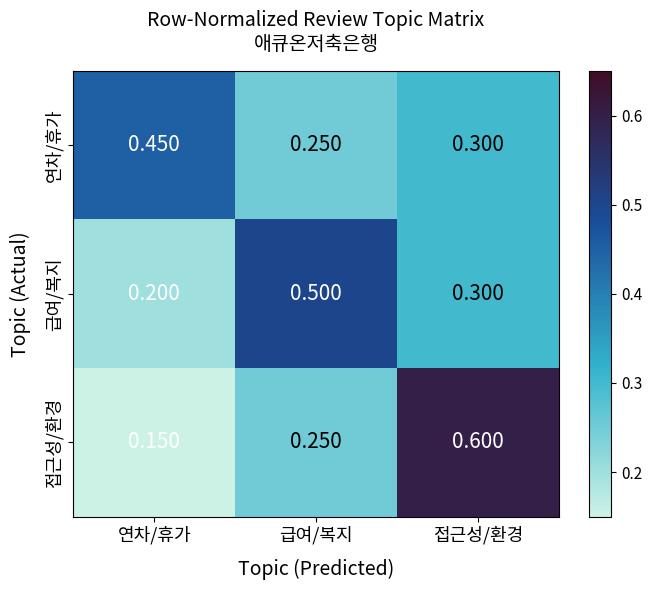

List the series in order of their peak value, lowest first.

연차/휴가, 급여/복지, 접근성/환경